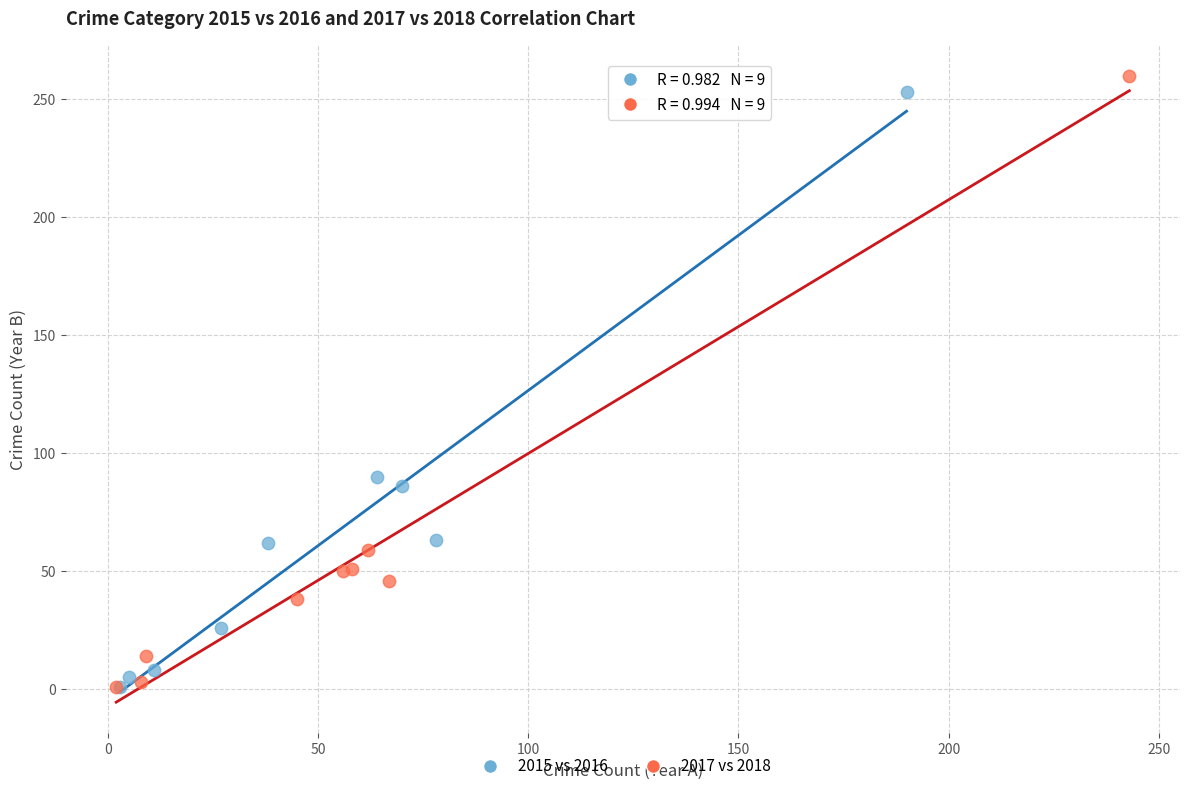

What are all the series names shown in the legend?

2015 vs 2016, 2017 vs 2018